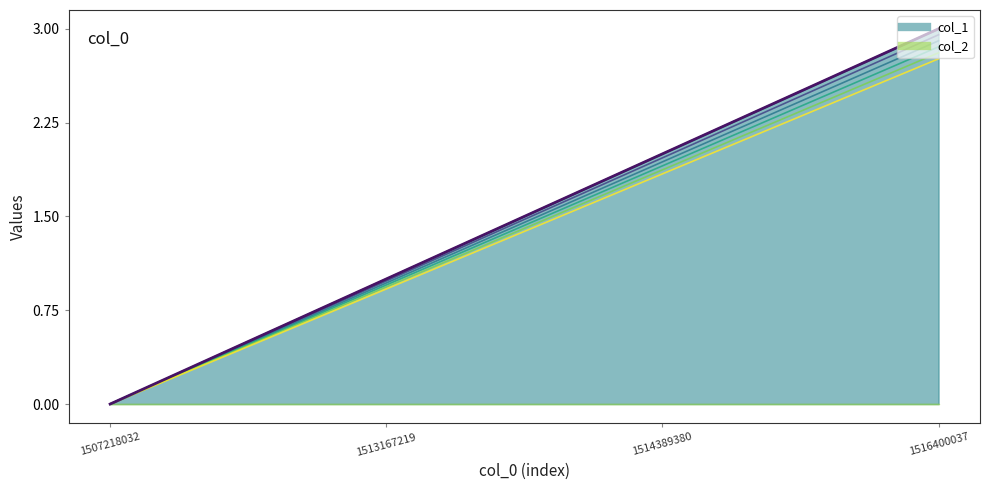

What is the average value?

2